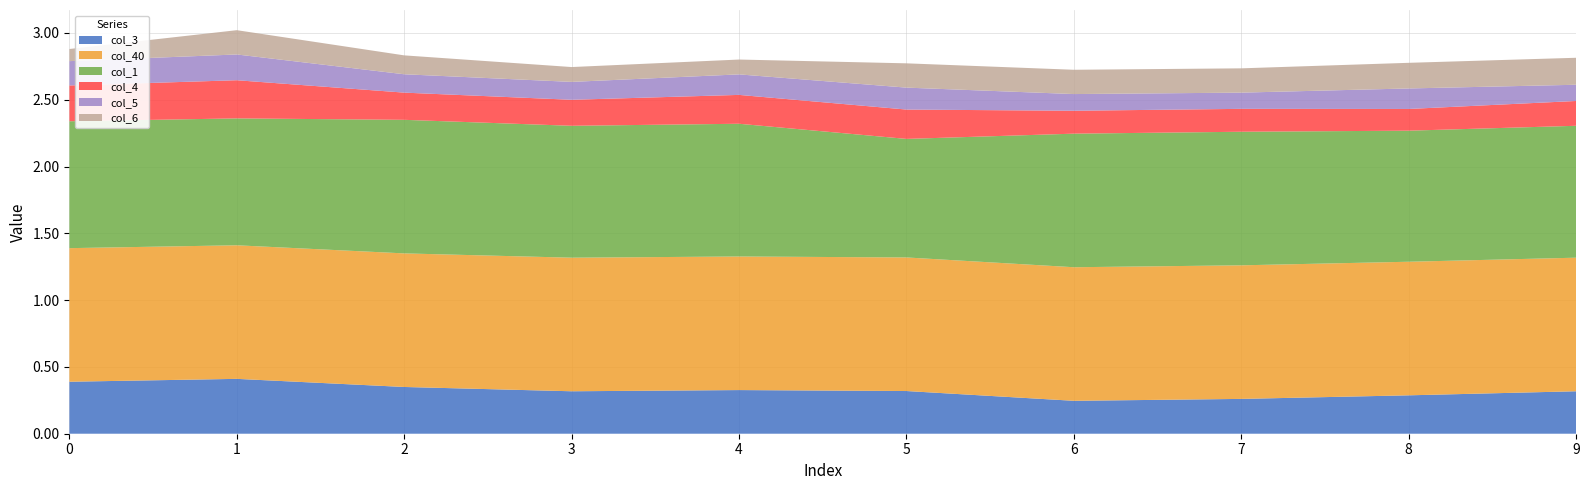

Reading left to right, transcribe all the data shown in this chart.

col_3: 0.4	0.4	0.3	0.3	0.3	0.3	0.2	0.3	0.3	0.3
col_40: 1.0	1.0	1.0	1.0	1.0	1.0	1.0	1.0	1.0	1.0
col_1: 1.0	1.0	1.0	1.0	1.0	0.9	1.0	1.0	1.0	1.0
col_4: 0.3	0.3	0.2	0.2	0.2	0.2	0.2	0.2	0.2	0.2
col_5: 0.2	0.2	0.1	0.1	0.2	0.2	0.1	0.1	0.2	0.1
col_6: 0.1	0.2	0.1	0.1	0.1	0.2	0.2	0.2	0.2	0.2